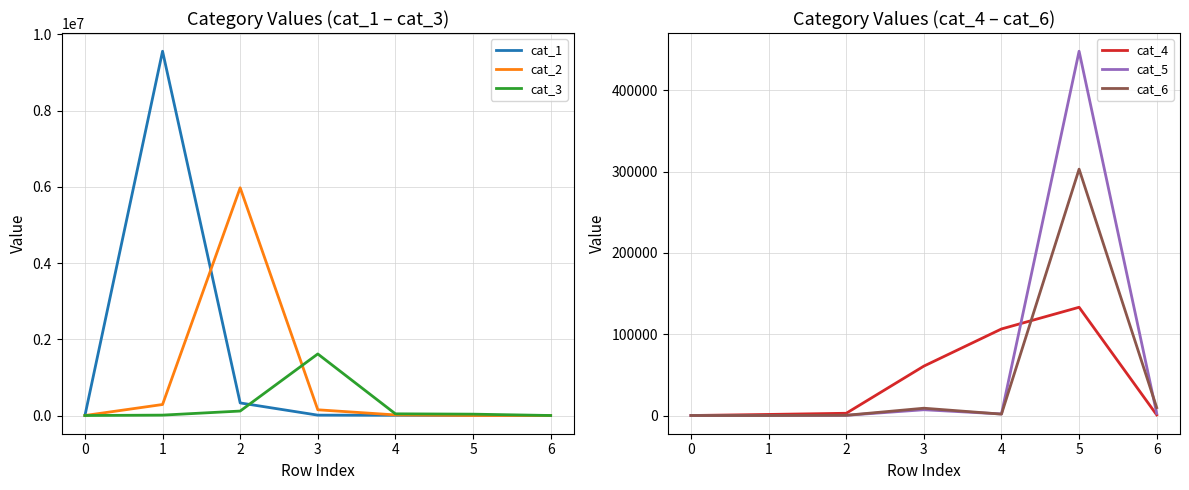

Between which two adjacent categories do cat_1 and cat_6 first intersect?

3 and 4